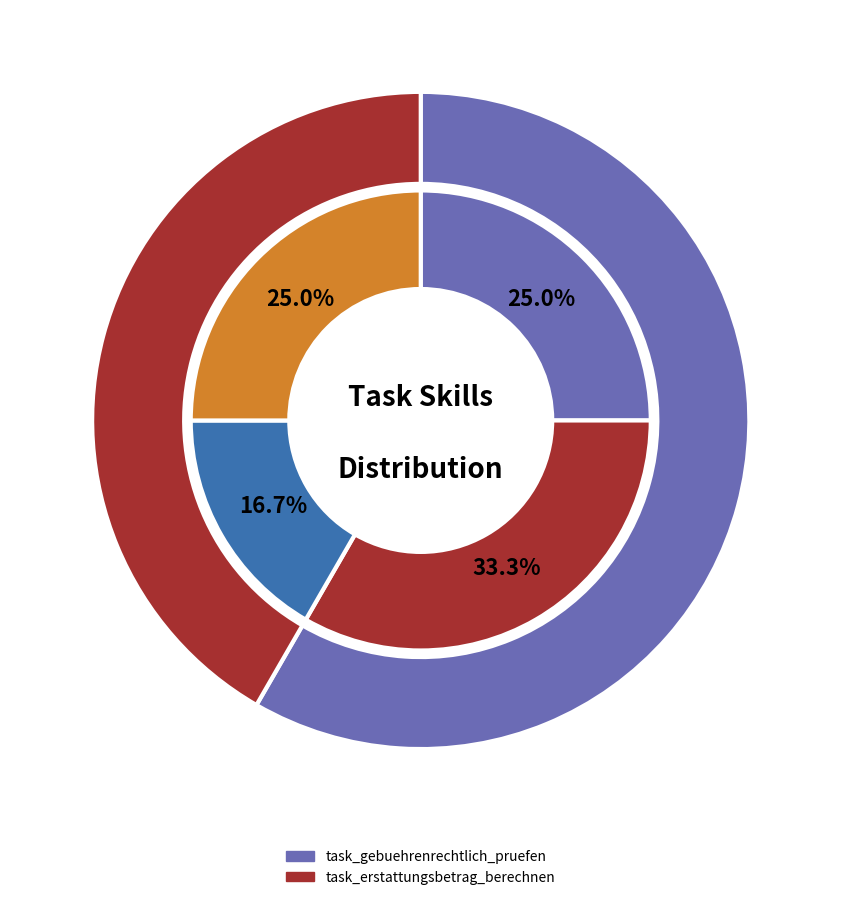

Which category has the biggest portion of the pie?

task_gebuehrenrechtlich_pruefen